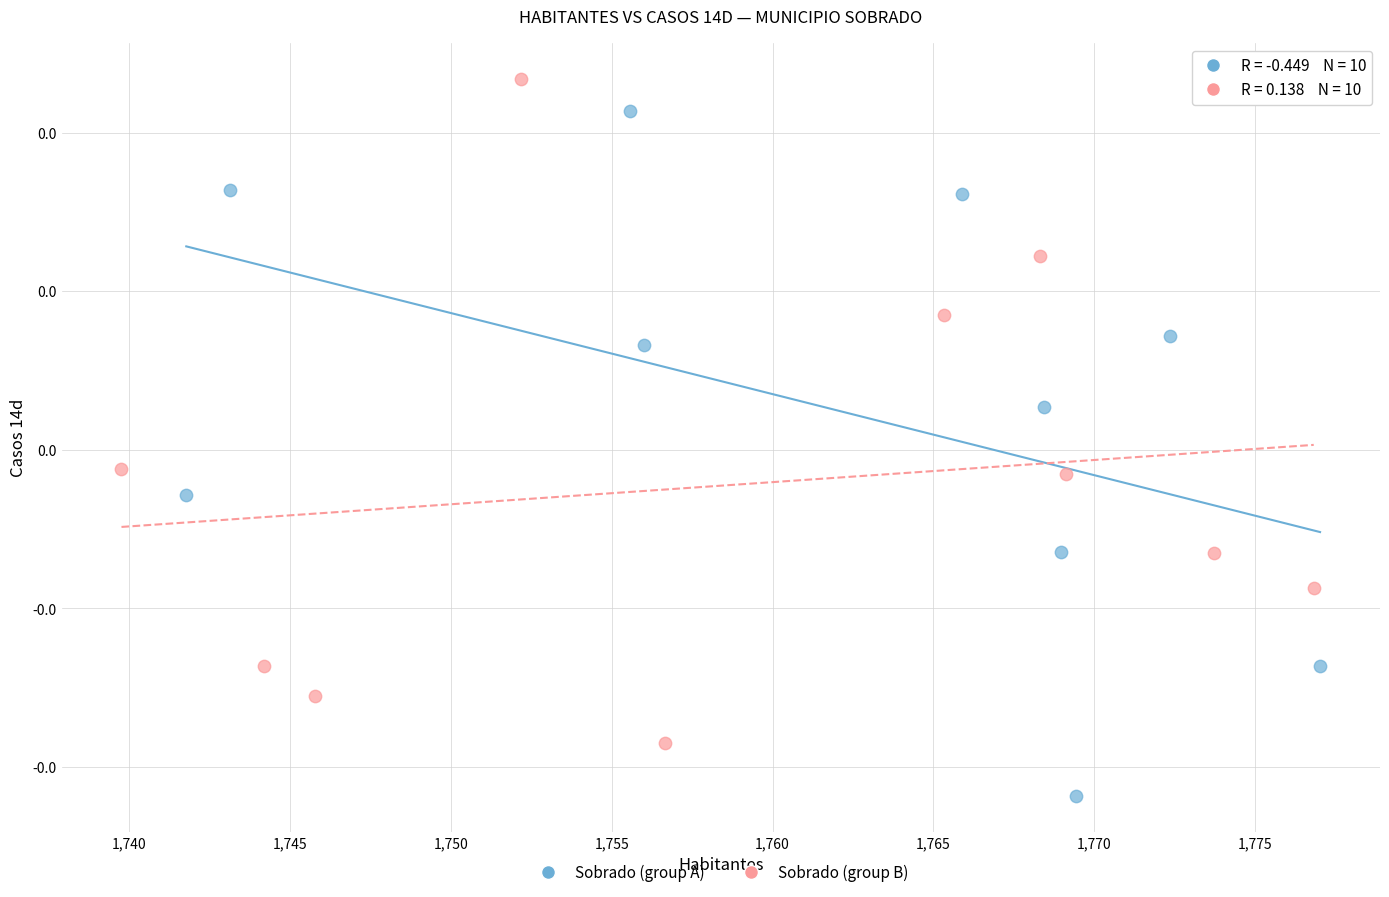

Which series contains the highest Y value?

Sobrado (group B)